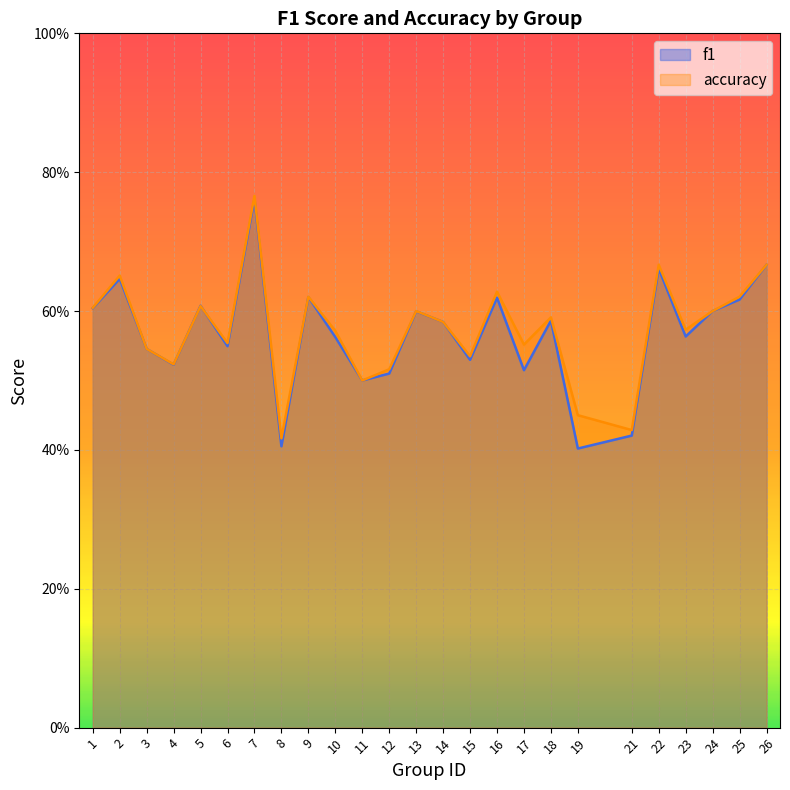

What is the value of the accuracy point at the 5th from the left?

0.6